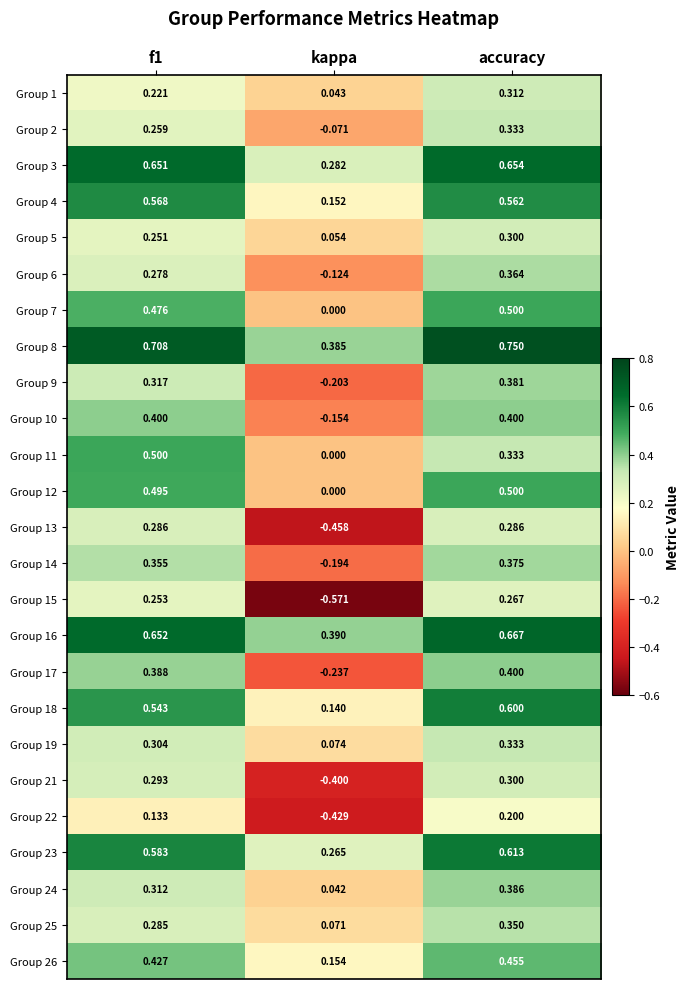

Which label corresponds to the smallest value in the chart?

kappa